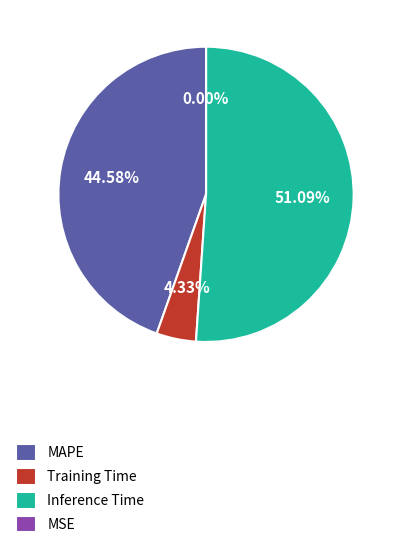

Which category accounts for the majority?

Inference Time